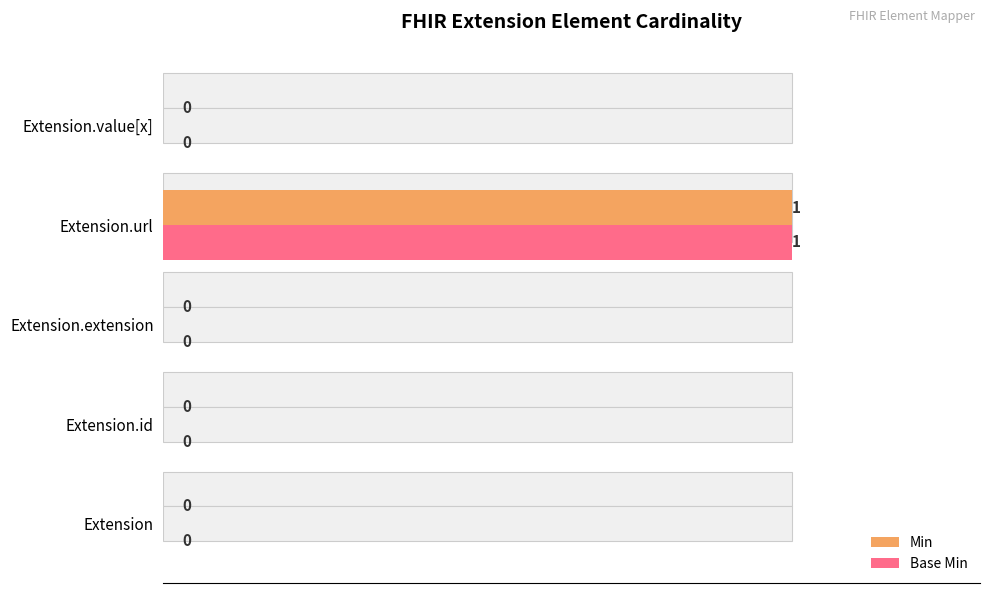

The Min series shows 1 at Extension.id. True or false?

False